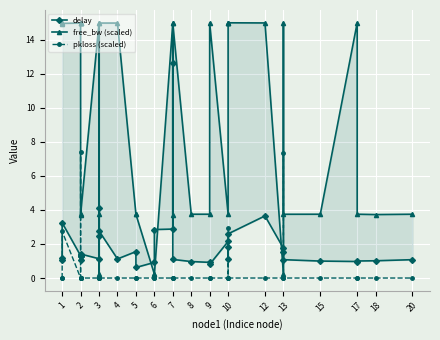

How many interior local peaks does the free_bw (scaled) series have?

11